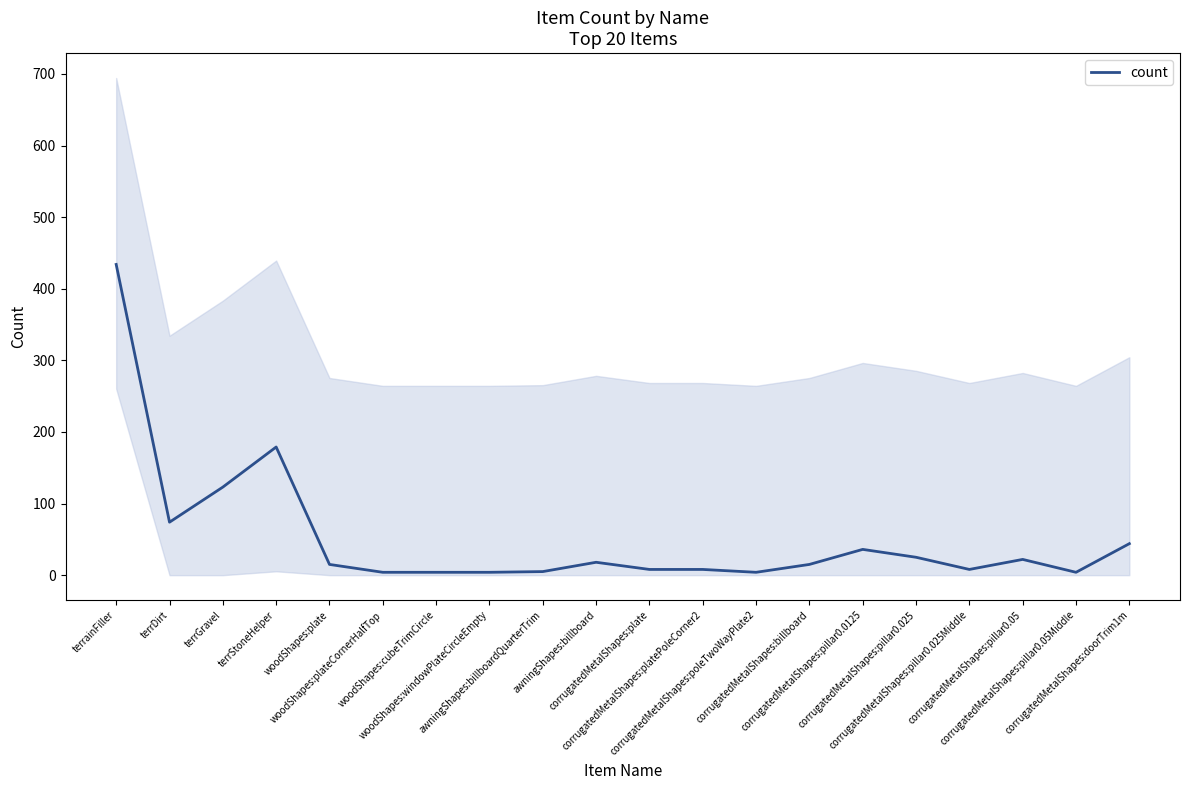

What is the maximum value shown in the chart?

434